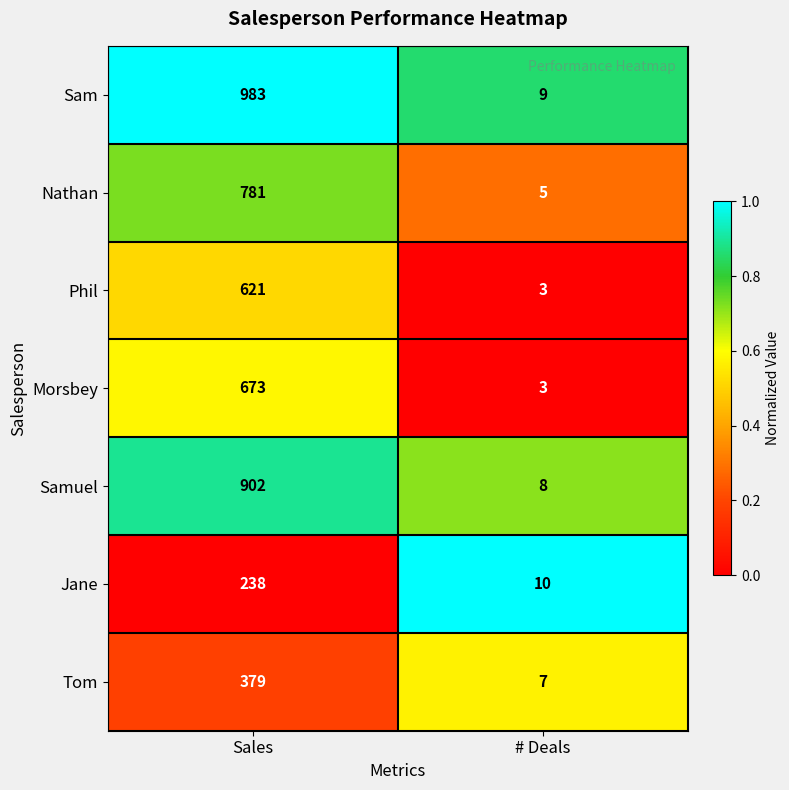

The Samuel series shows 902 at Sales. True or false?

True